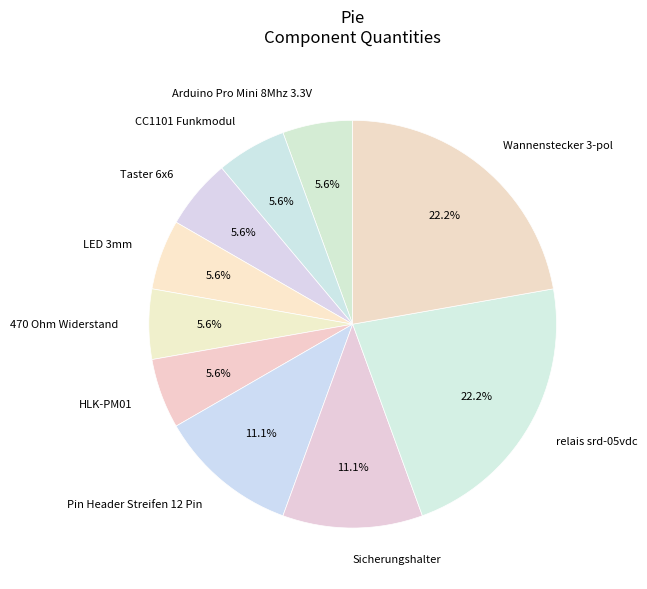

How many slices are in this pie chart?

10